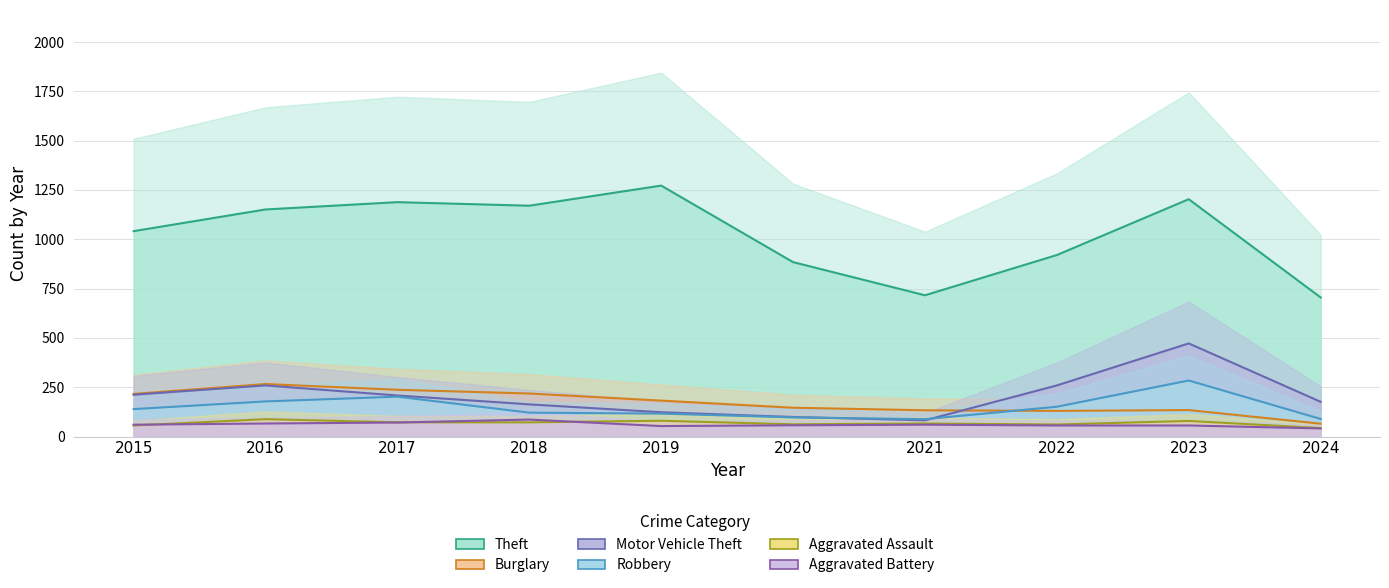

What is the value of the Motor Vehicle Theft point at the 7th from the left?

82